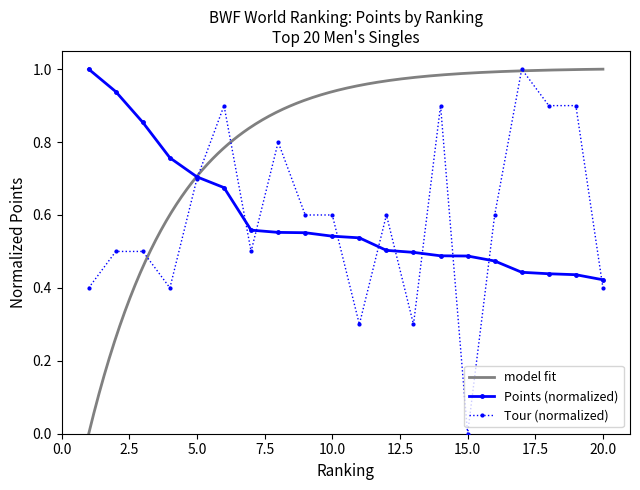

In Tour, how many points are higher than both neighbors (excluding endpoints)?

5